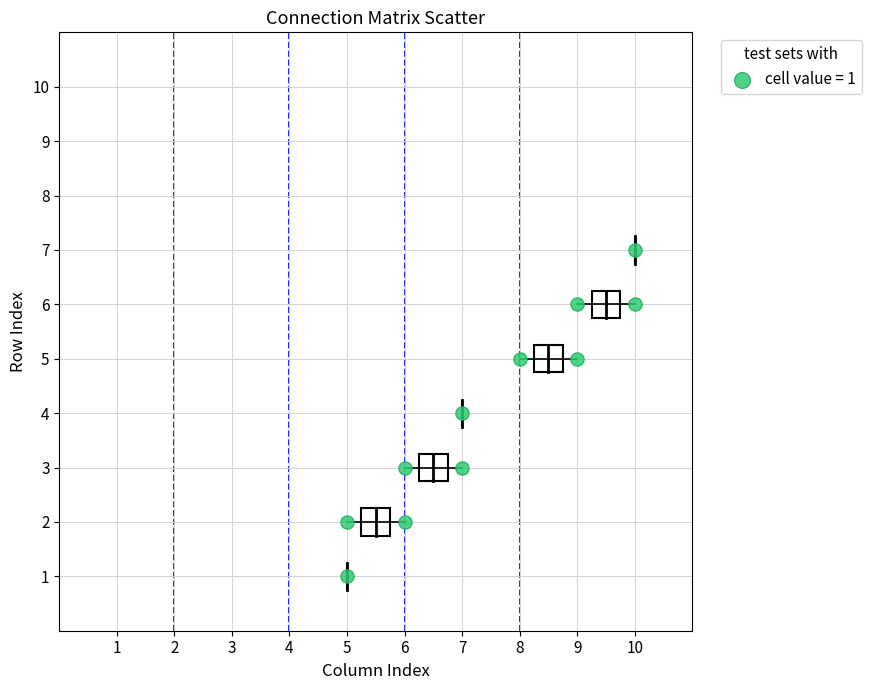

What is the range of Y values (max minus min)?

6